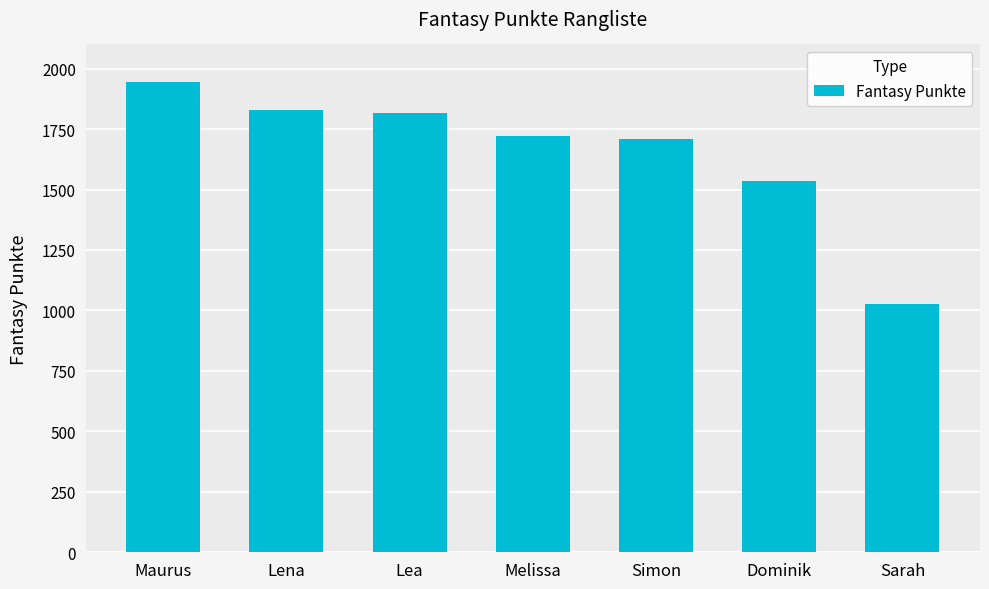

What position from the left is Lea?

3